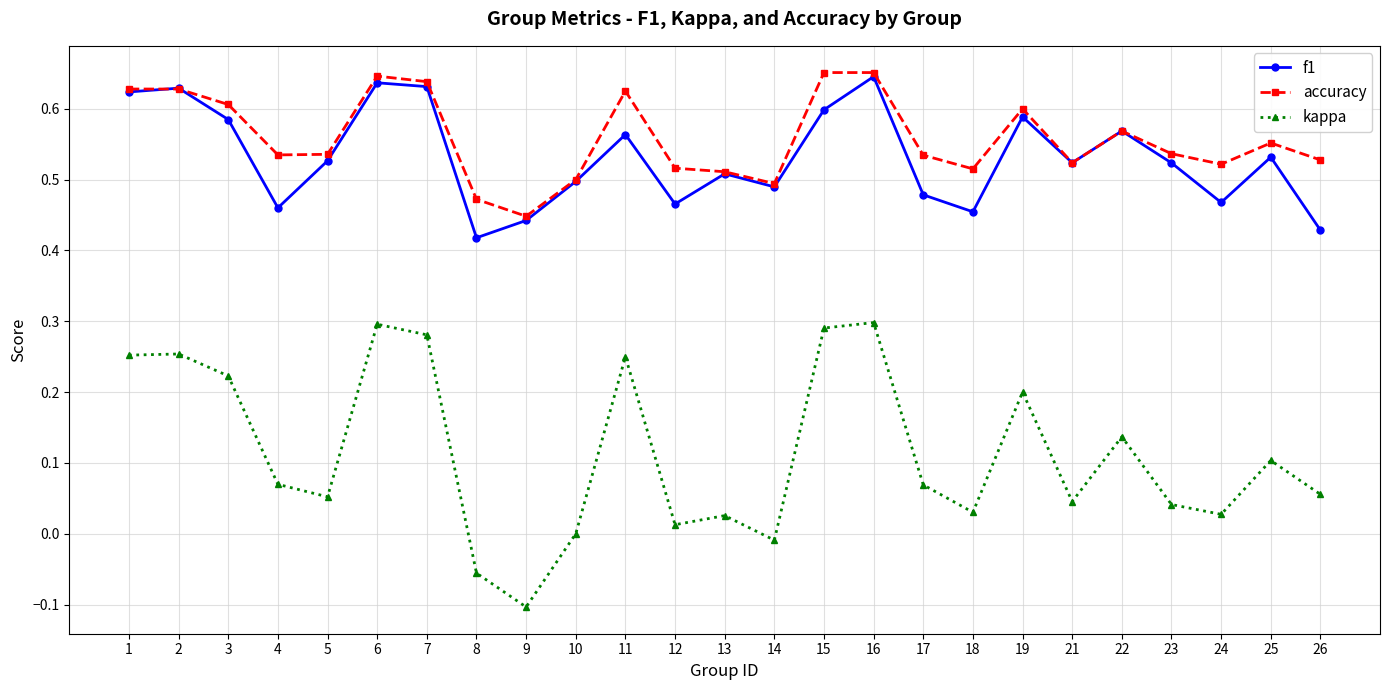

At how many categories does at least one series exceed 0?

25